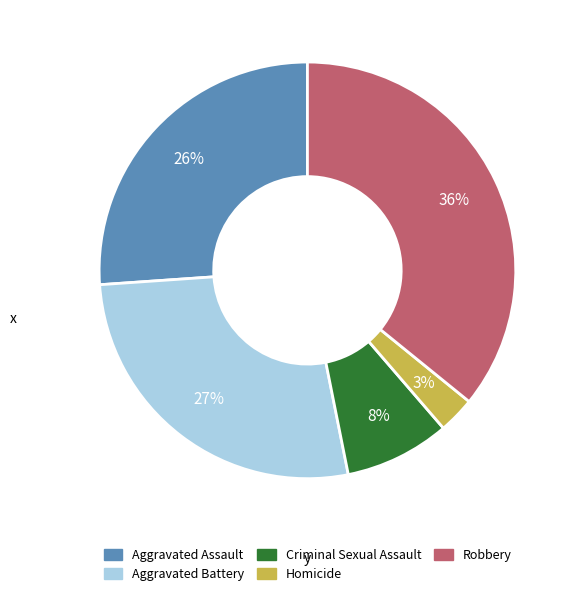

What is the largest slice in the pie chart?

Robbery